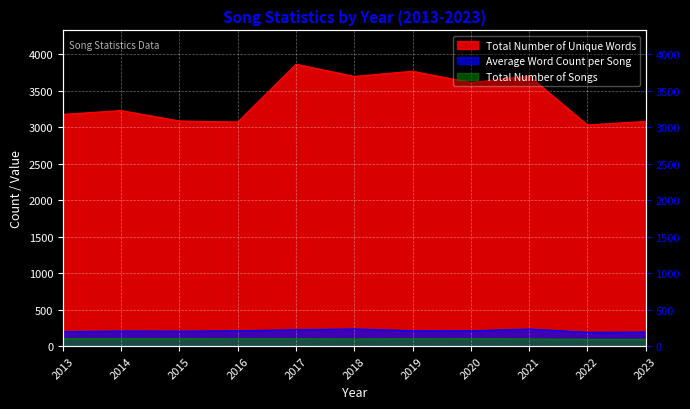

How many values in the Average Word Count per Song series are below 209?

5